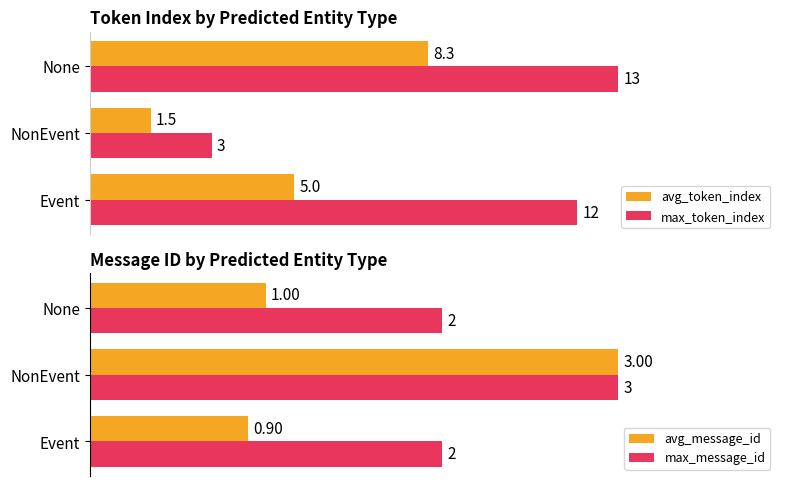

How many groups of bars are there?

3